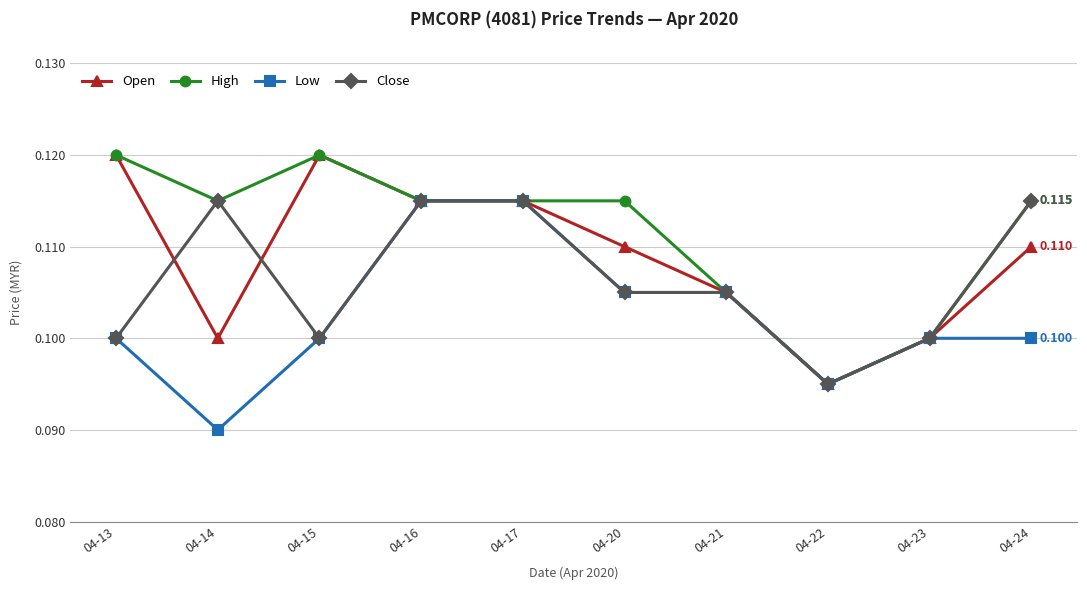

Is the value of Open at 04-21 greater than the value of High at 04-16?

No